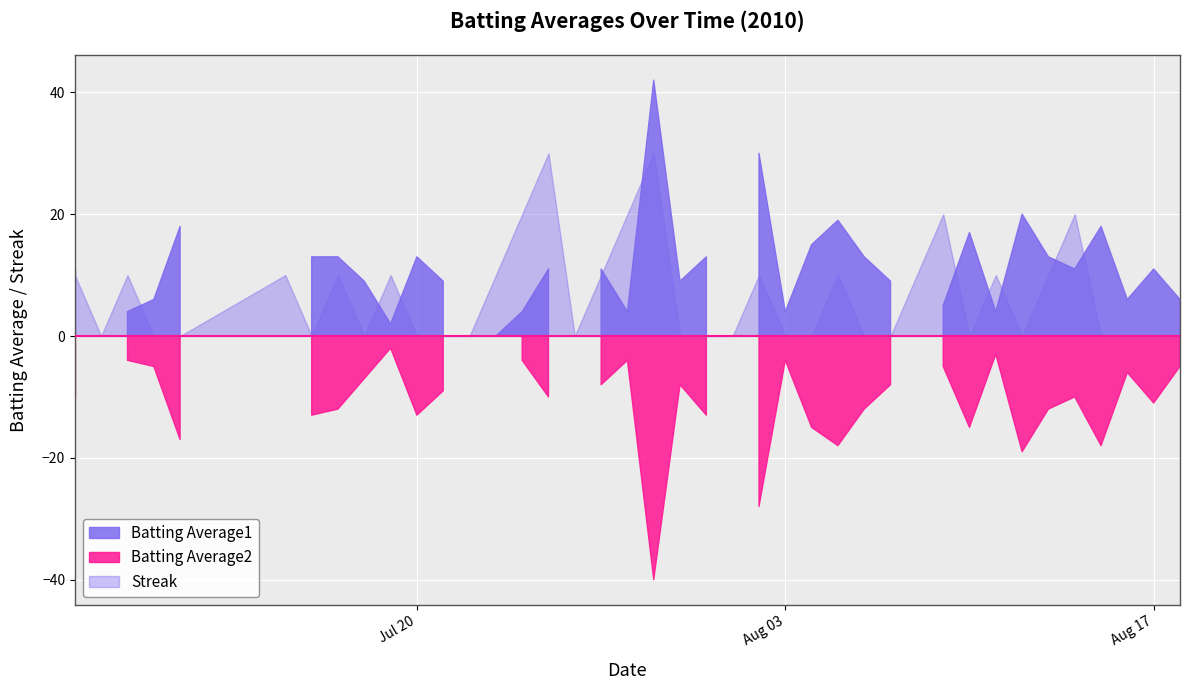

Which series has the largest range (max minus min)?

Batting Average1